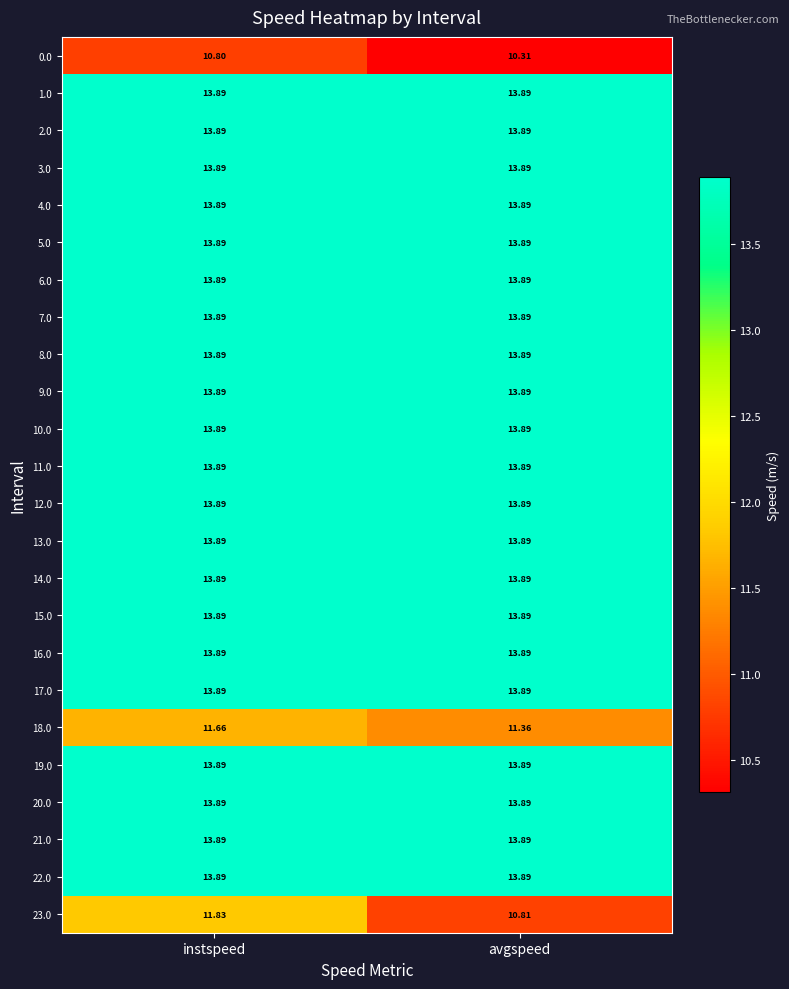

Which label corresponds to the smallest value in the chart?

avgspeed